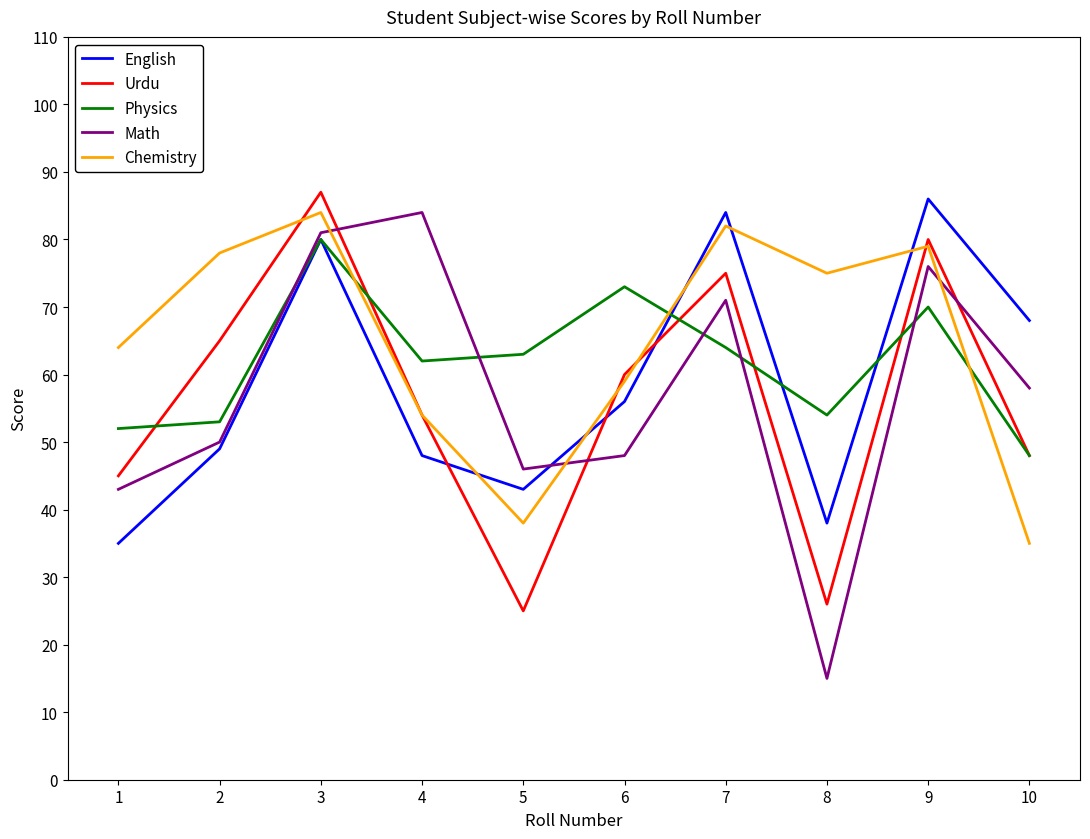

How many intersections are there between English and Urdu?

3